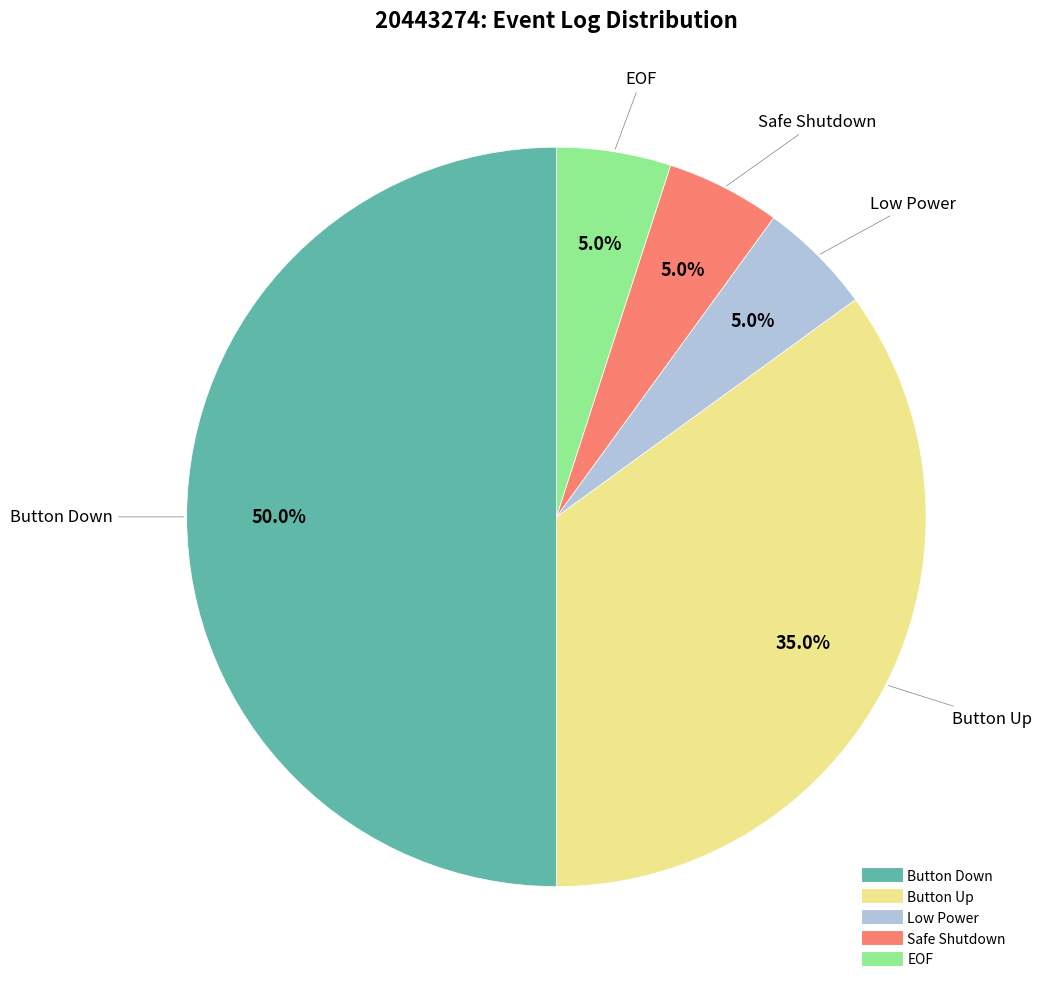

Approximately how many times larger is the value at Button Down compared to Safe Shutdown?

10.0